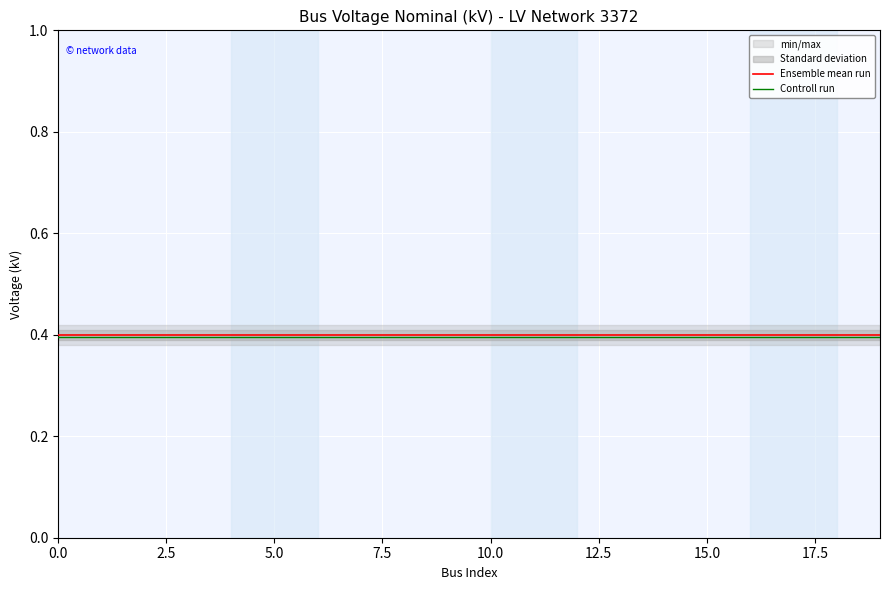

What is the maximum value for Ensemble mean run?

0.4